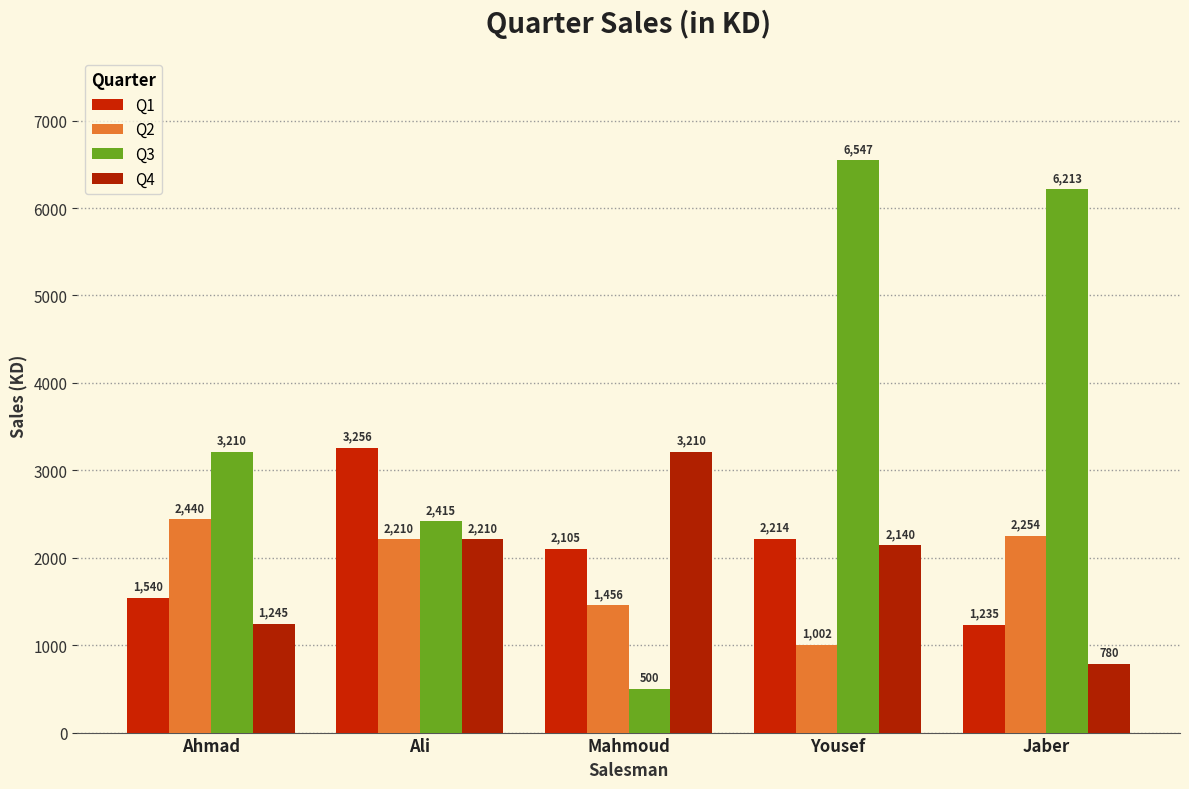

What is the value of the Q1 bar at the 5th from the left?

1235